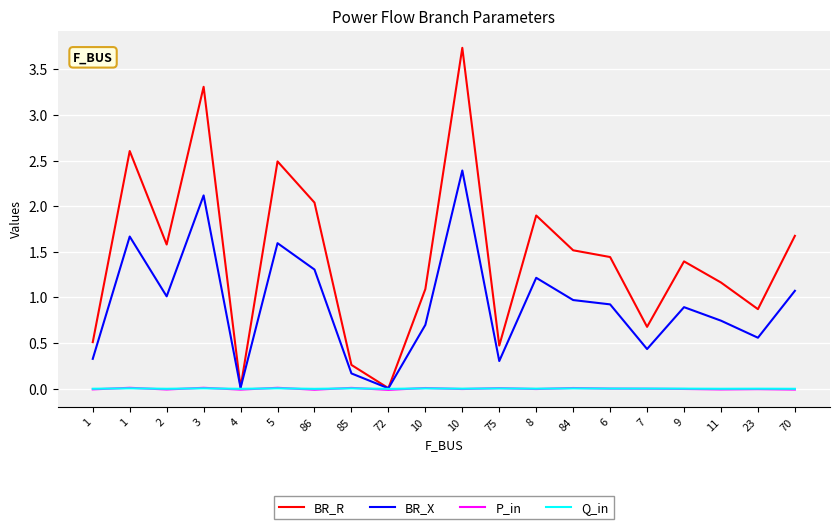

Does the chart display data point markers on the line(s)?

No